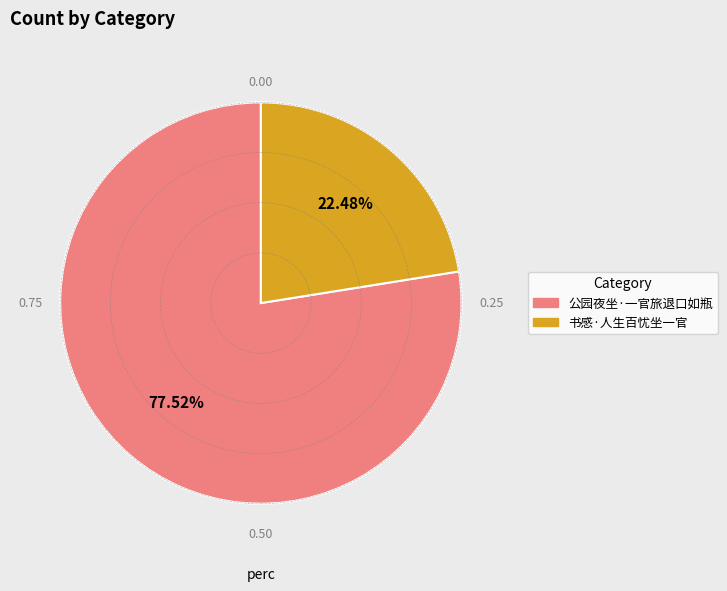

Is it true that 公园夜坐·一官旅退口如瓶 is 69% of the pie?

False